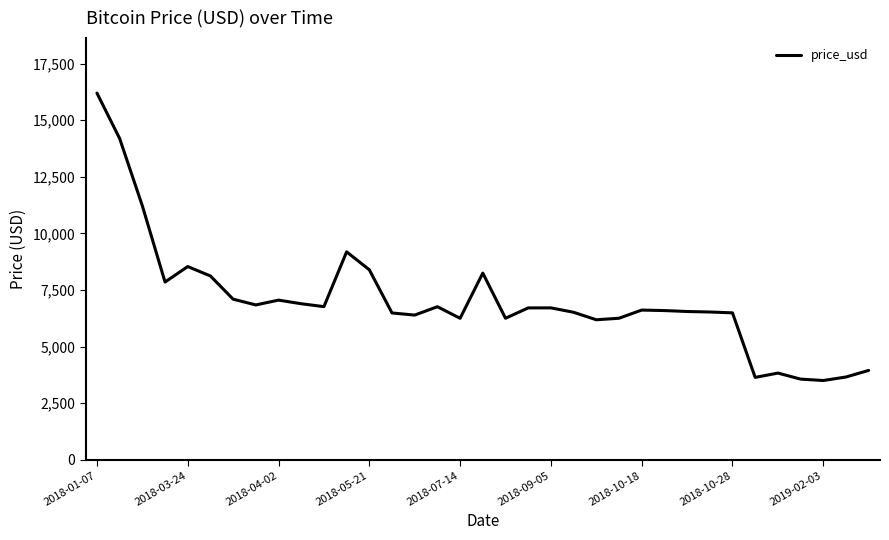

What is the difference between the maximum and minimum values?

12694.3